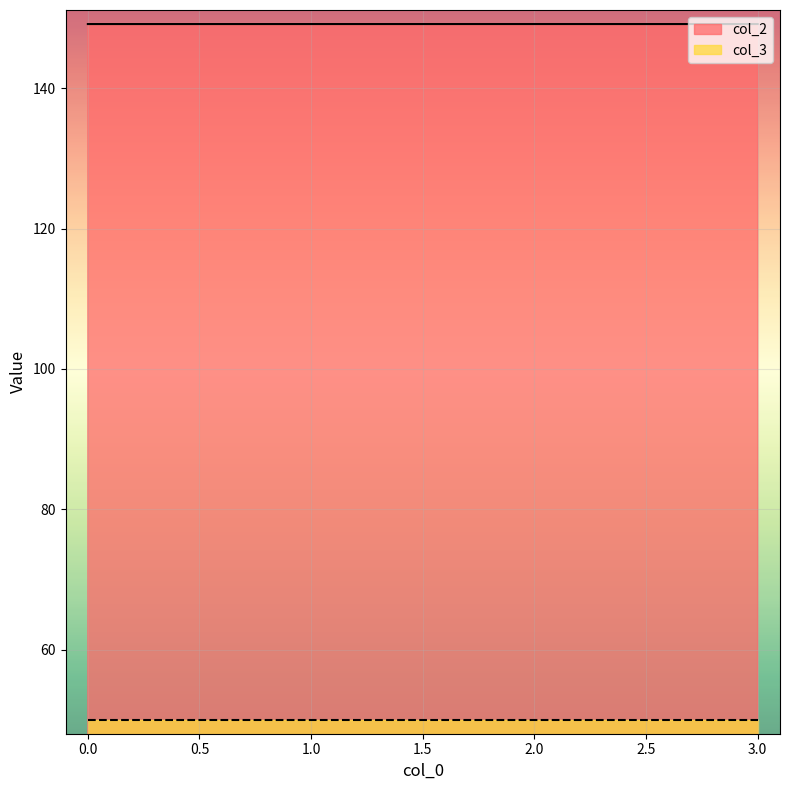

At which category does the data reach its first local peak?

2